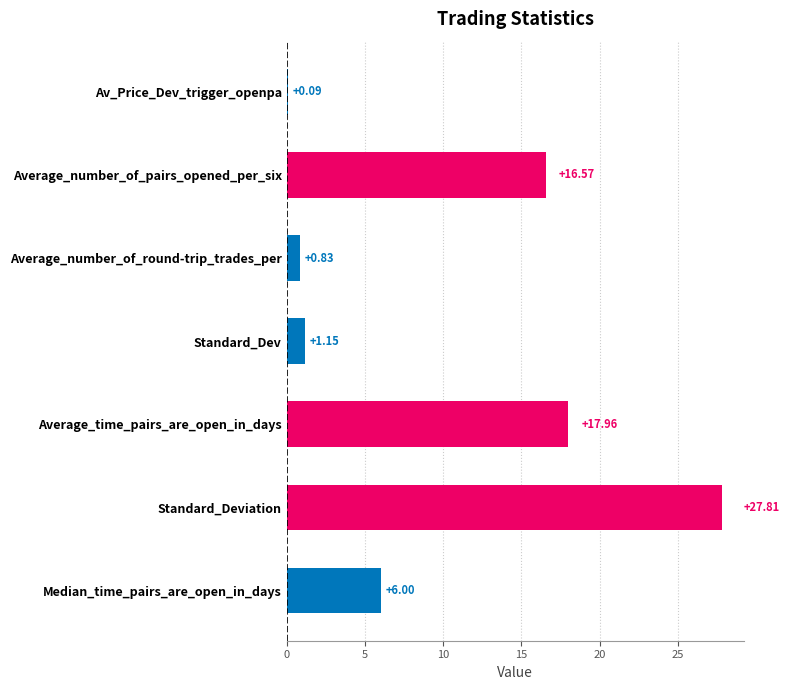

What is the sum of all values?

70.4